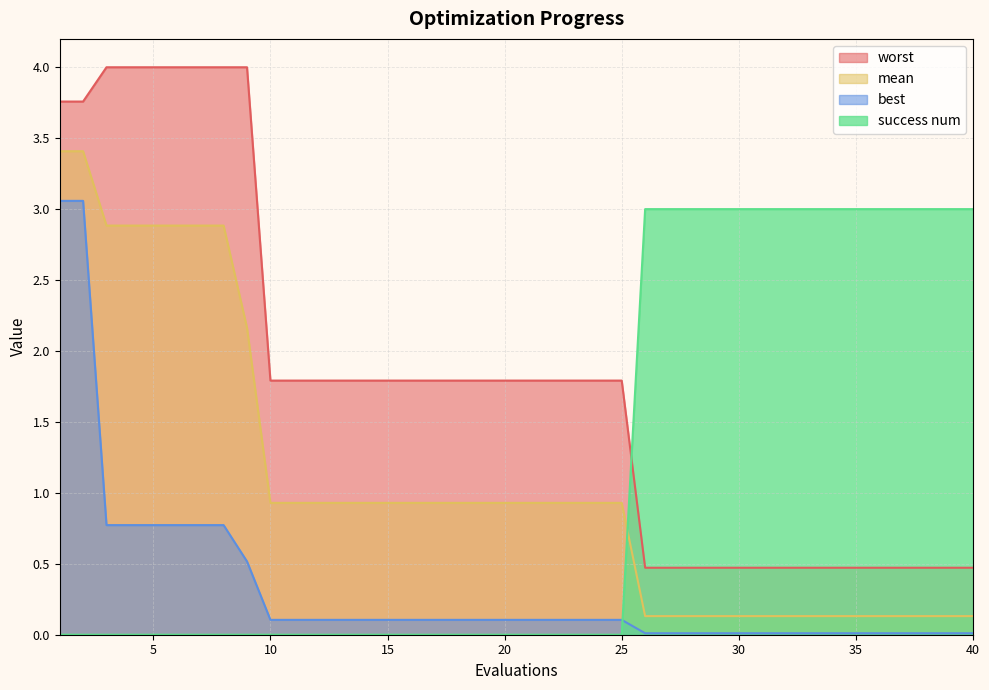

What is the sum of all success num values?

45.0